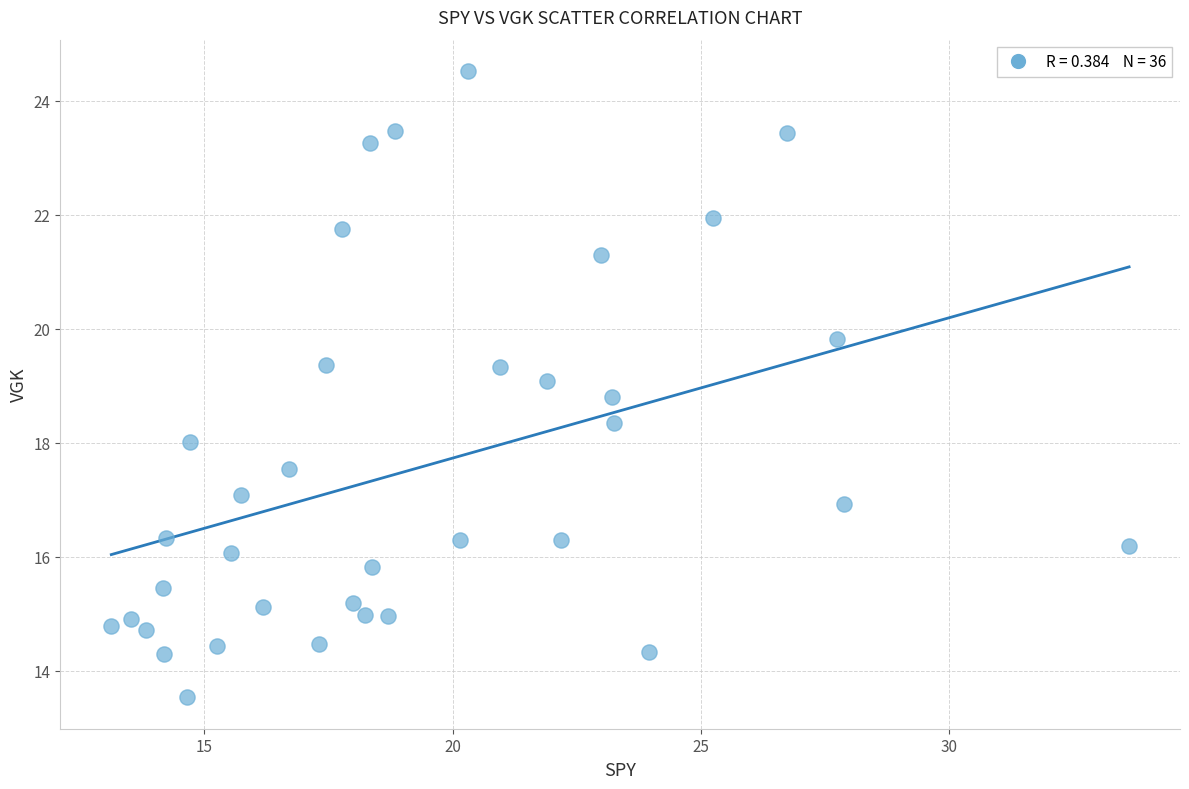

What is the range of Y values (max minus min)?

11.0